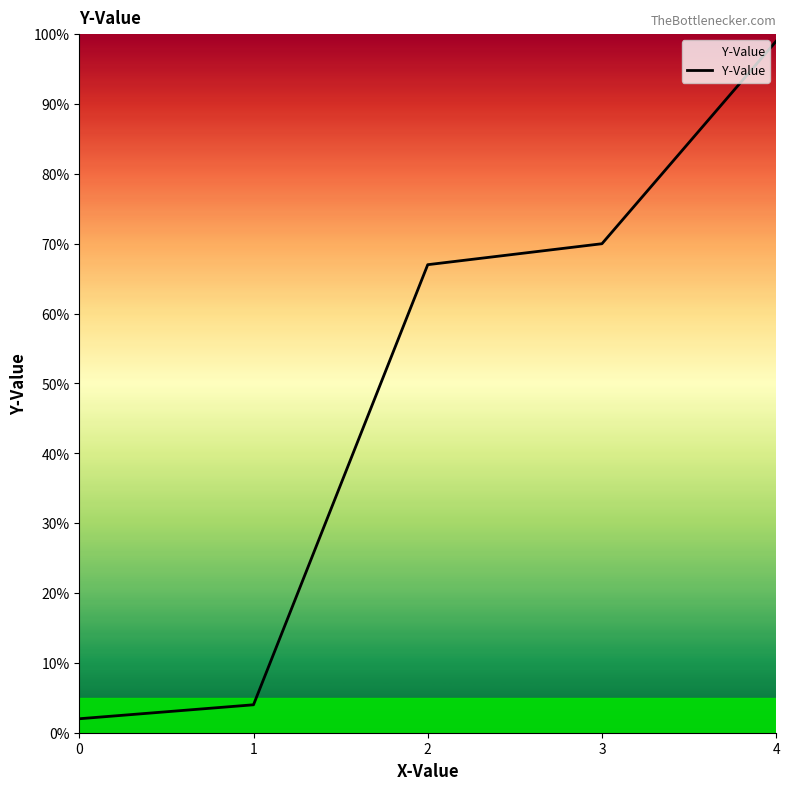

Which category has the highest value across all series?

4